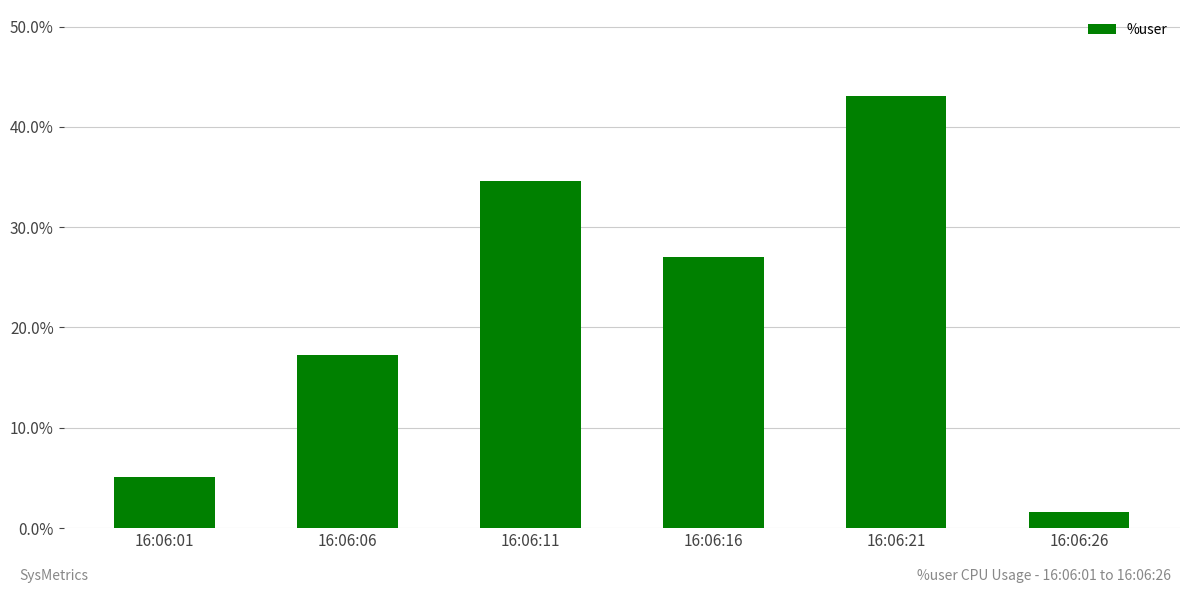

The value at 16:06:06 is 17.3. True or false?

True